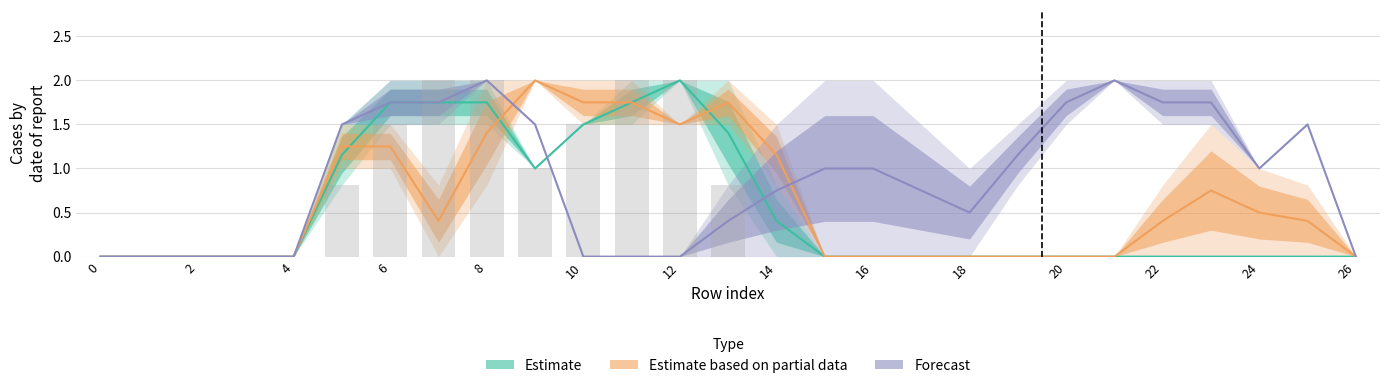

What is the difference between the second highest and minimum values in the Estimate series?

1.8